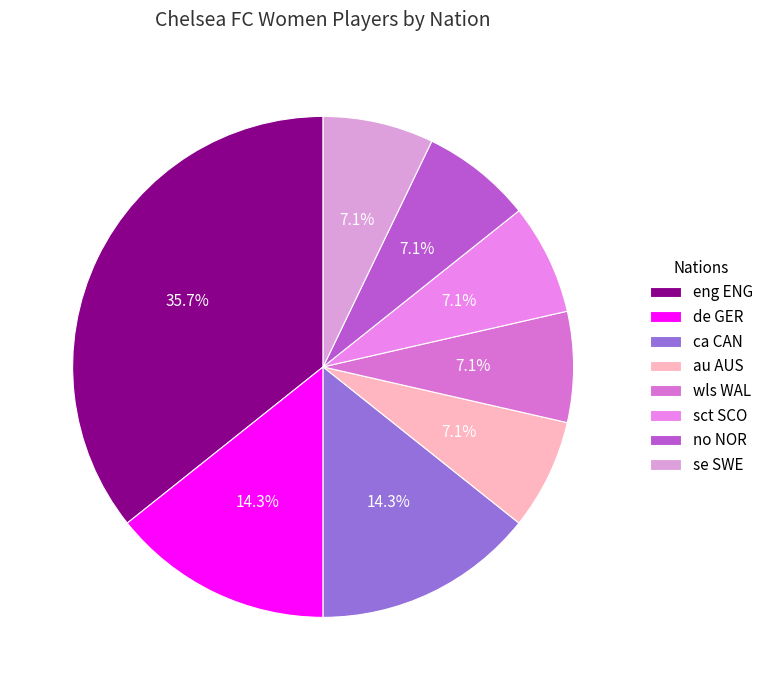

How many segments does this pie chart have?

8